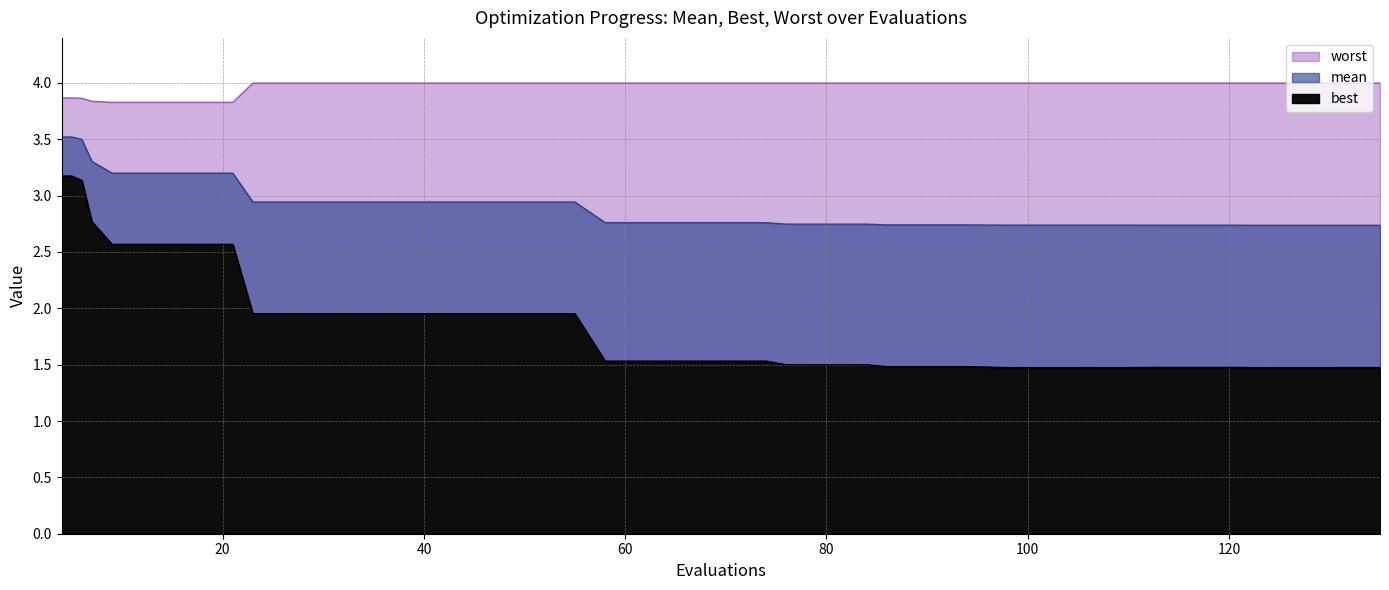

Reading left to right, extract all data points from this chart.

mean: 3.5	3.5	3.5	3.3	3.2	3.2	3.2	3.2	2.9	2.9	2.9	2.9	2.9	2.9	2.9	2.9	2.9	2.8	2.8	2.8	2.8	2.8	2.7	2.7	2.7	2.7	2.7	2.7	2.7	2.7	2.7	2.7	2.7	2.7	2.7	2.7	2.7	2.7	2.7	2.7
best: 3.2	3.2	3.1	2.8	2.6	2.6	2.6	2.6	2.0	2.0	2.0	2.0	2.0	2.0	2.0	2.0	2.0	1.5	1.5	1.5	1.5	1.5	1.5	1.5	1.5	1.5	1.5	1.5	1.5	1.5	1.5	1.5	1.5	1.5	1.5	1.5	1.5	1.5	1.5	1.5
worst: 3.9	3.9	3.9	3.8	3.8	3.8	3.8	3.8	4.0	4.0	4.0	4.0	4.0	4.0	4.0	4.0	4.0	4.0	4.0	4.0	4.0	4.0	4.0	4.0	4.0	4.0	4.0	4.0	4.0	4.0	4.0	4.0	4.0	4.0	4.0	4.0	4.0	4.0	4.0	4.0